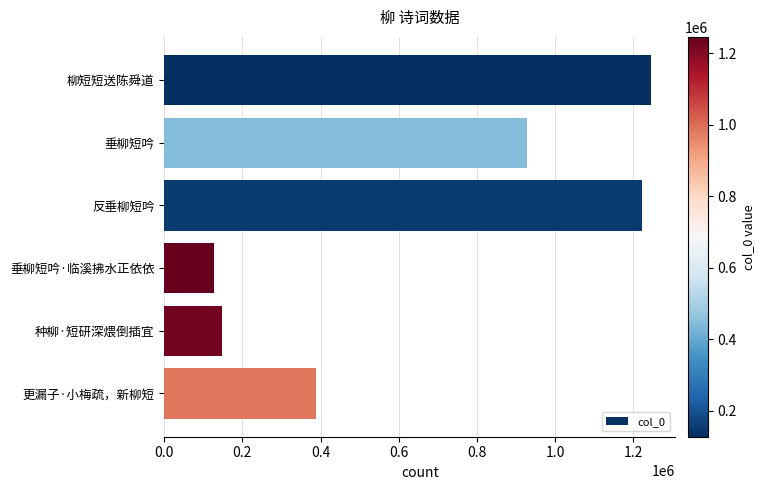

What is the sum of the values at 种柳·短研深煨倒插宜 and 反垂柳短吟?

1370004